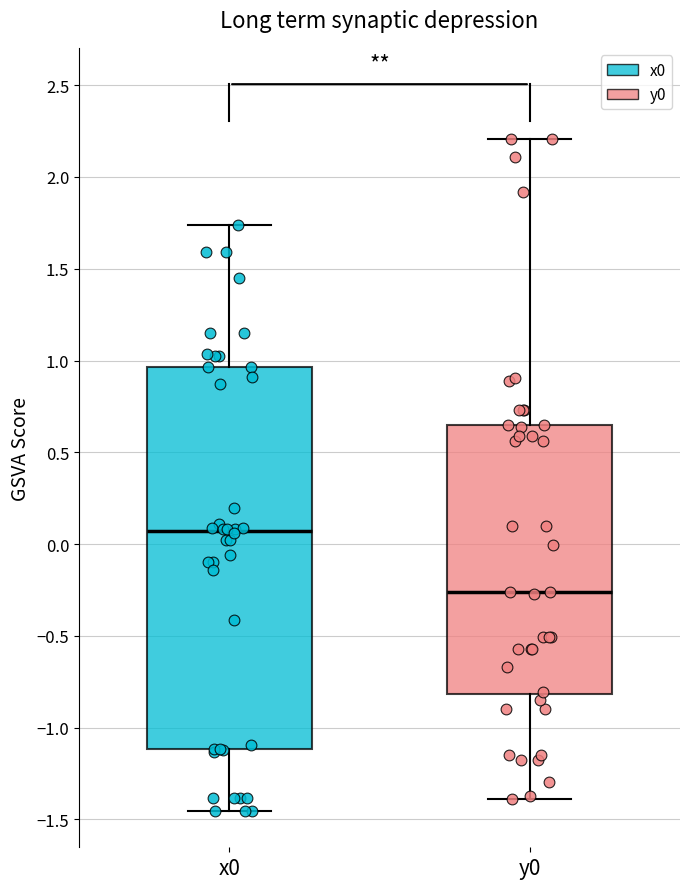

Comparing the boxes themselves (not the whiskers), which one is the tallest?

x0